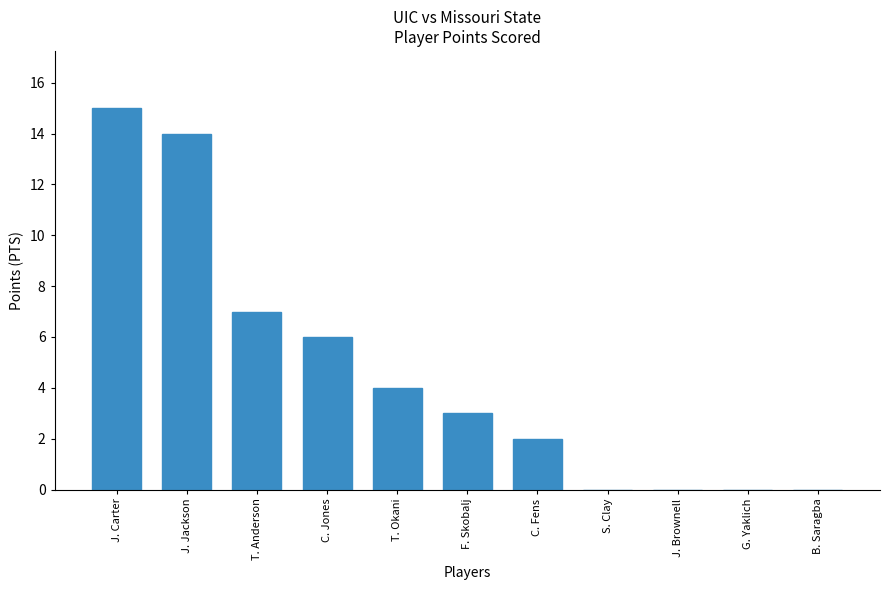

Where does the data first go above 3?

J. Carter